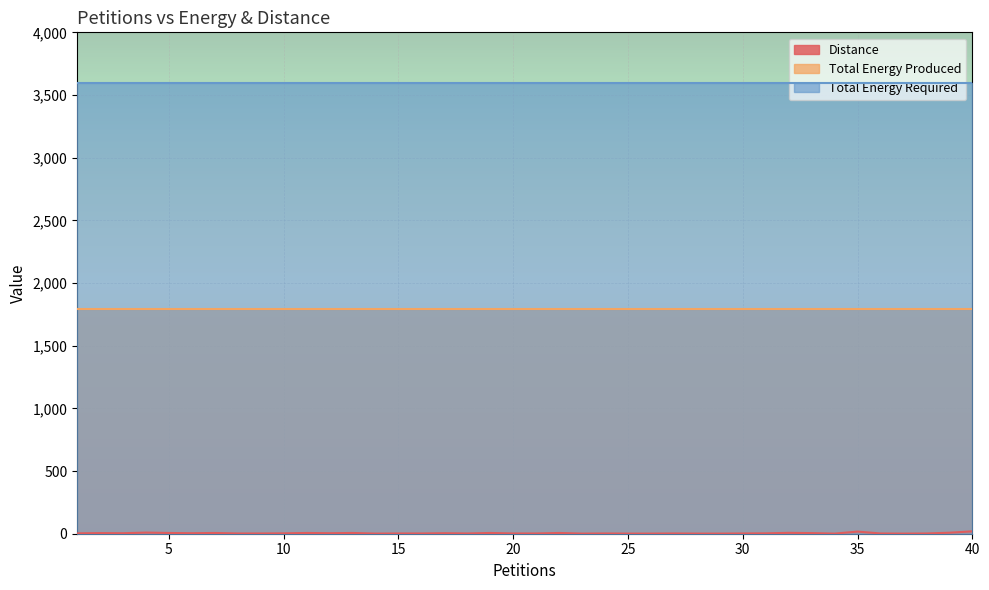

What is the minimum value shown in the chart?

1